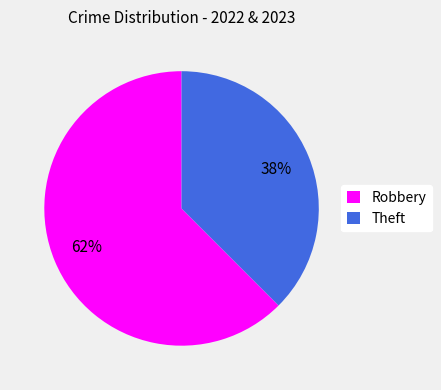

True or false: Robbery accounts for 62% of the total.

True